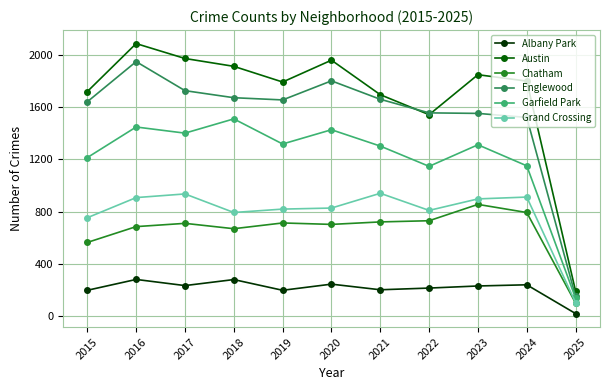

How many lines are shown in the chart?

6